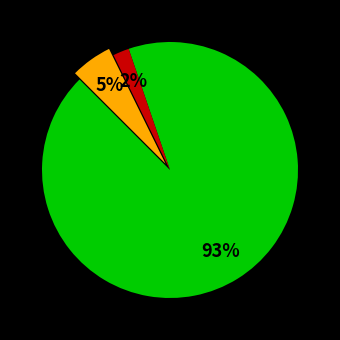

To the nearest percent, what is the average slice percentage?

33%